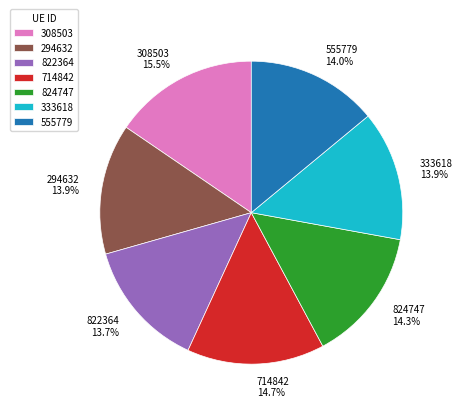

Is there a majority slice in this chart?

No